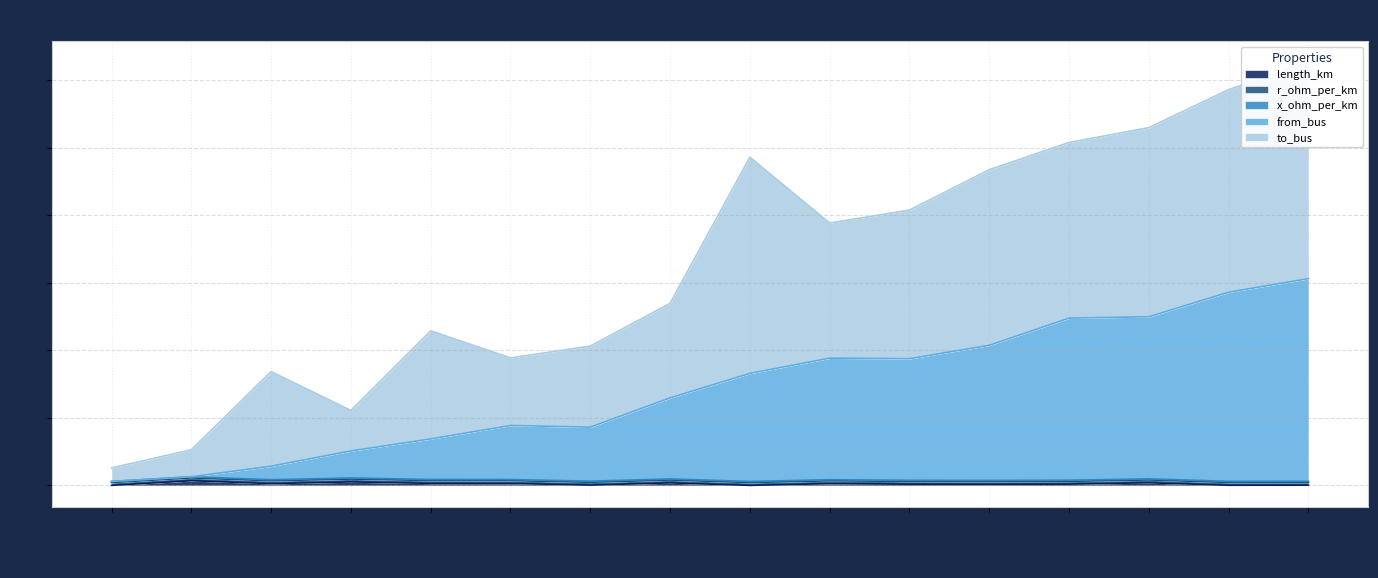

What is the spread (max minus min) of values at line_4?

7.9